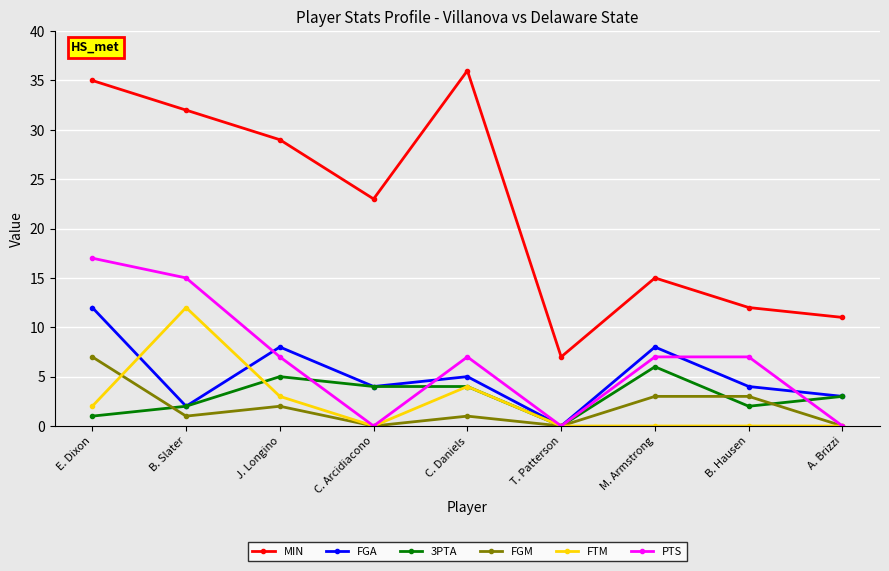

The FGM series shows 1 at C. Daniels. True or false?

True